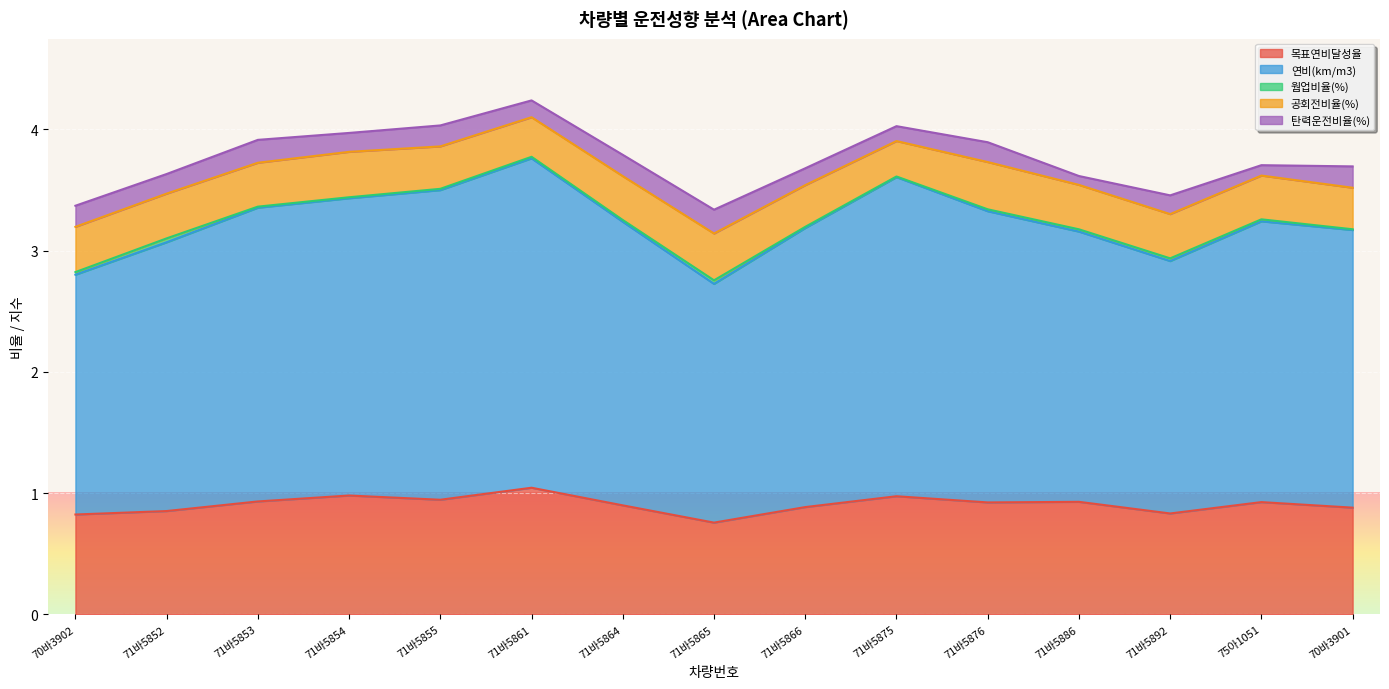

The value of 목표연비달성율 at 71바5865 is 0.3. True or false?

False